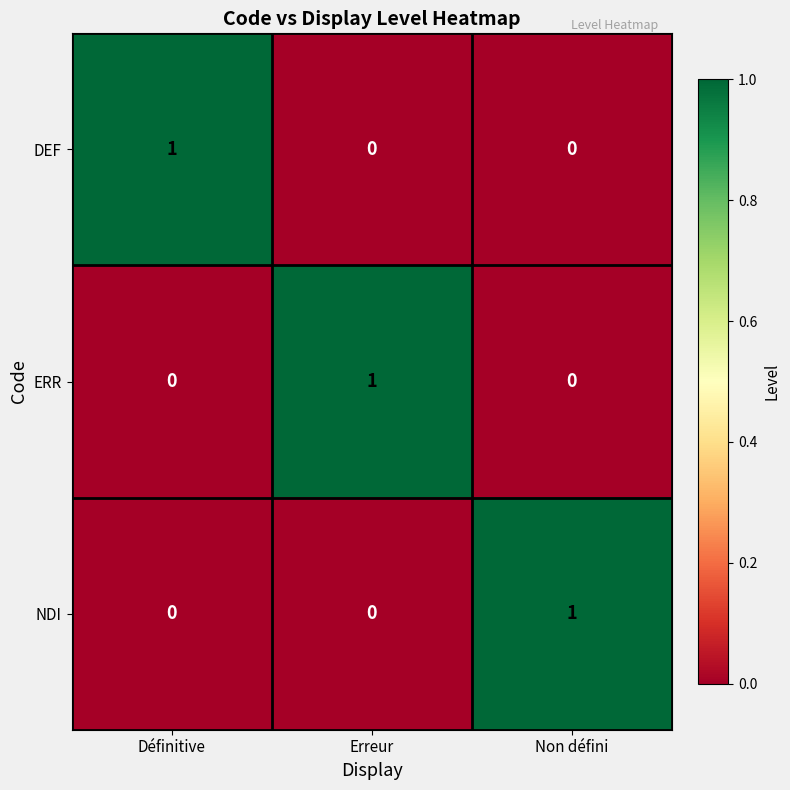

Count the ERR values in the range 0 to 1.

3